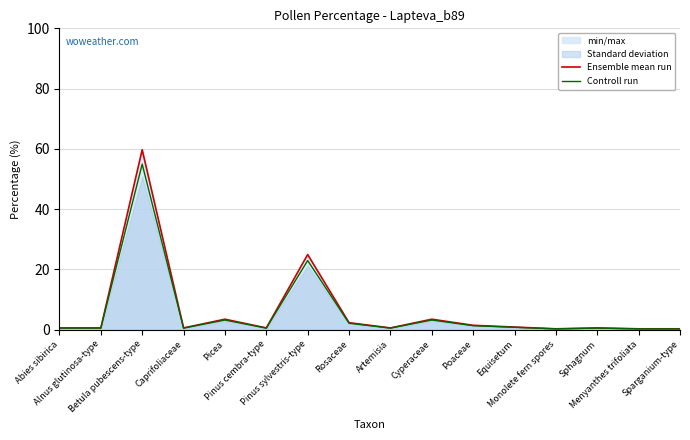

How many categories are shown in the chart?

16